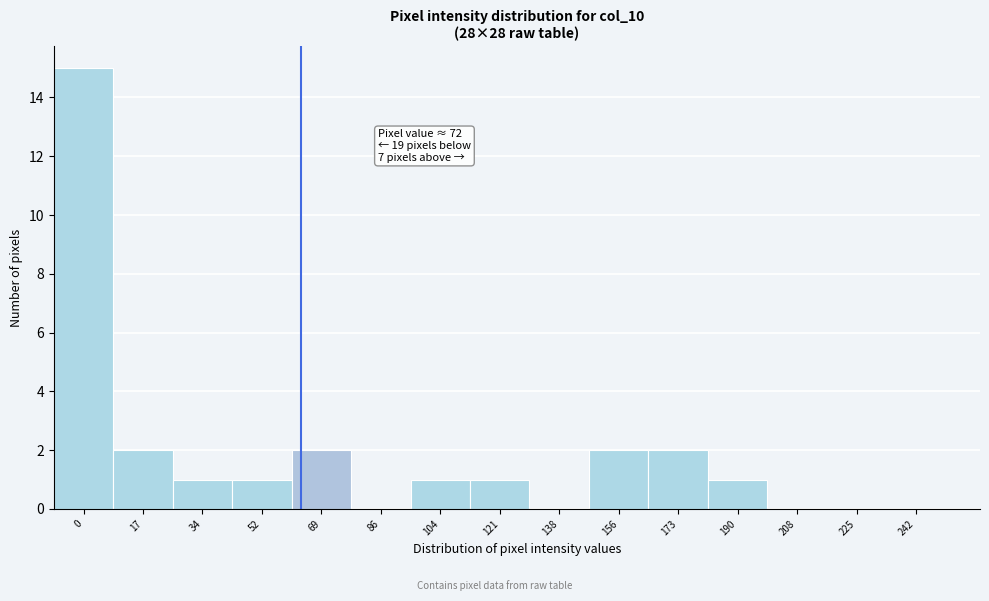

Reading right to left, transcribe all the data shown in this chart.

242=0	225=0	208=0	190=1	173=2	156=2	138=0	121=1	104=1	86=0	69=2	52=1	34=1	17=2	0=15